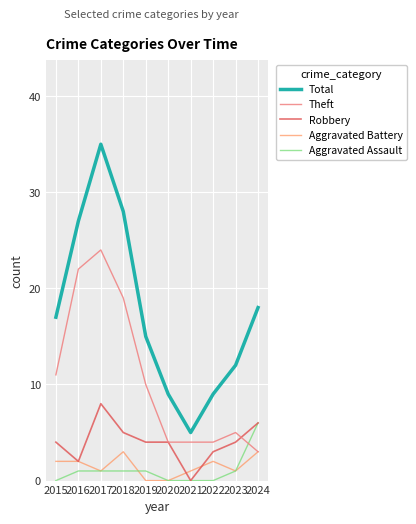

How many lines are shown in the chart?

5